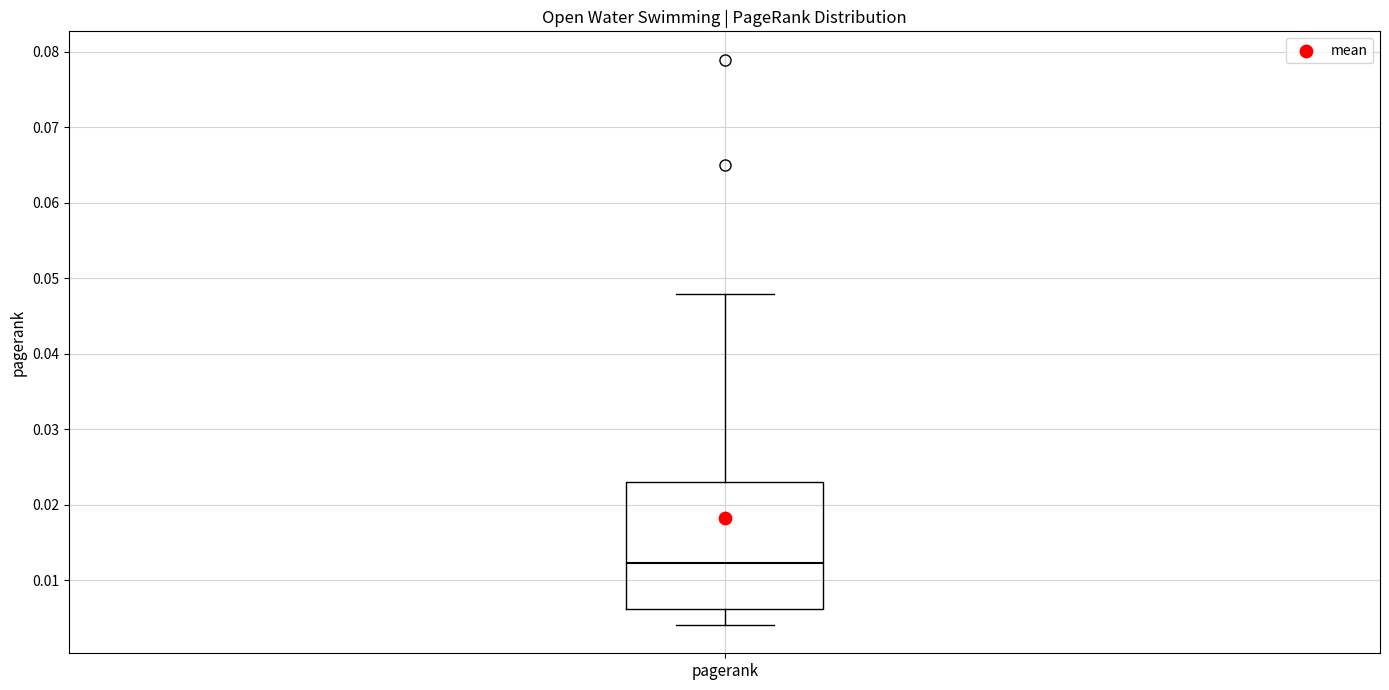

Transcribe this box plot: give where the median line is, the range the box spans, and where the two whiskers end, as read against the y-axis. The values are not printed on the chart, so give them approximately, as read against the axis.

median 0.012, box 0.006 to 0.023, whiskers 0.004 to 0.048